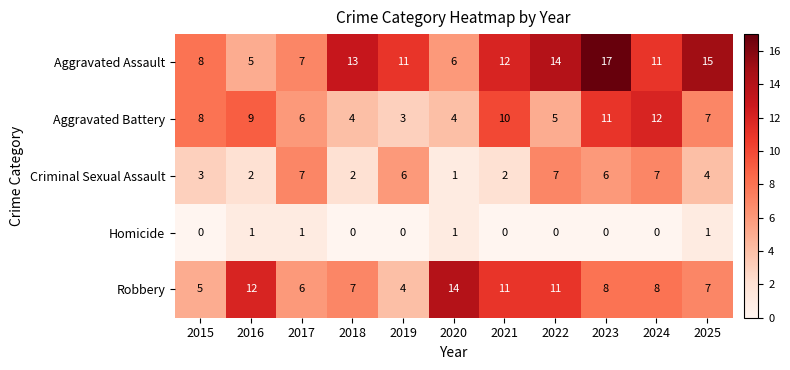

Is it true that Aggravated Assault equals 11 at 2019?

True